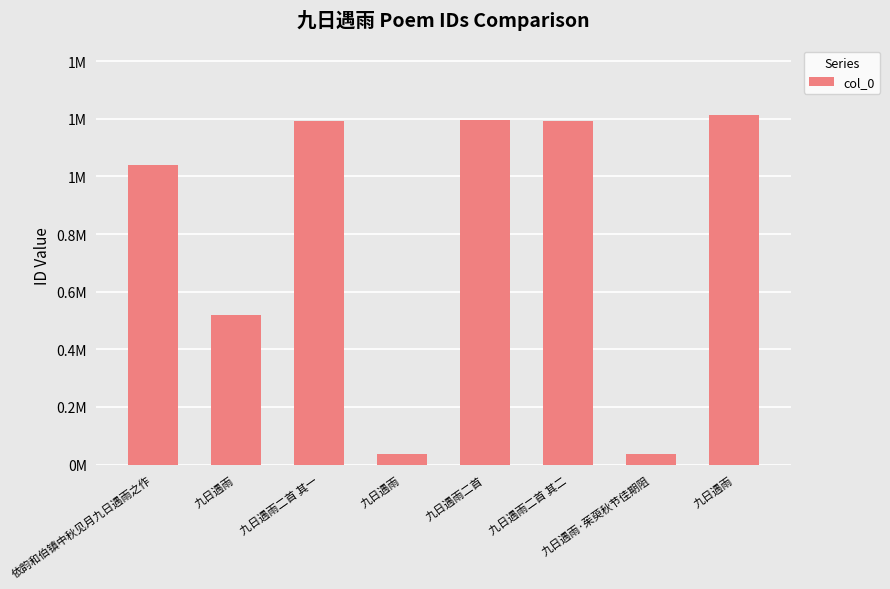

Does the chart contain any negative values?

No